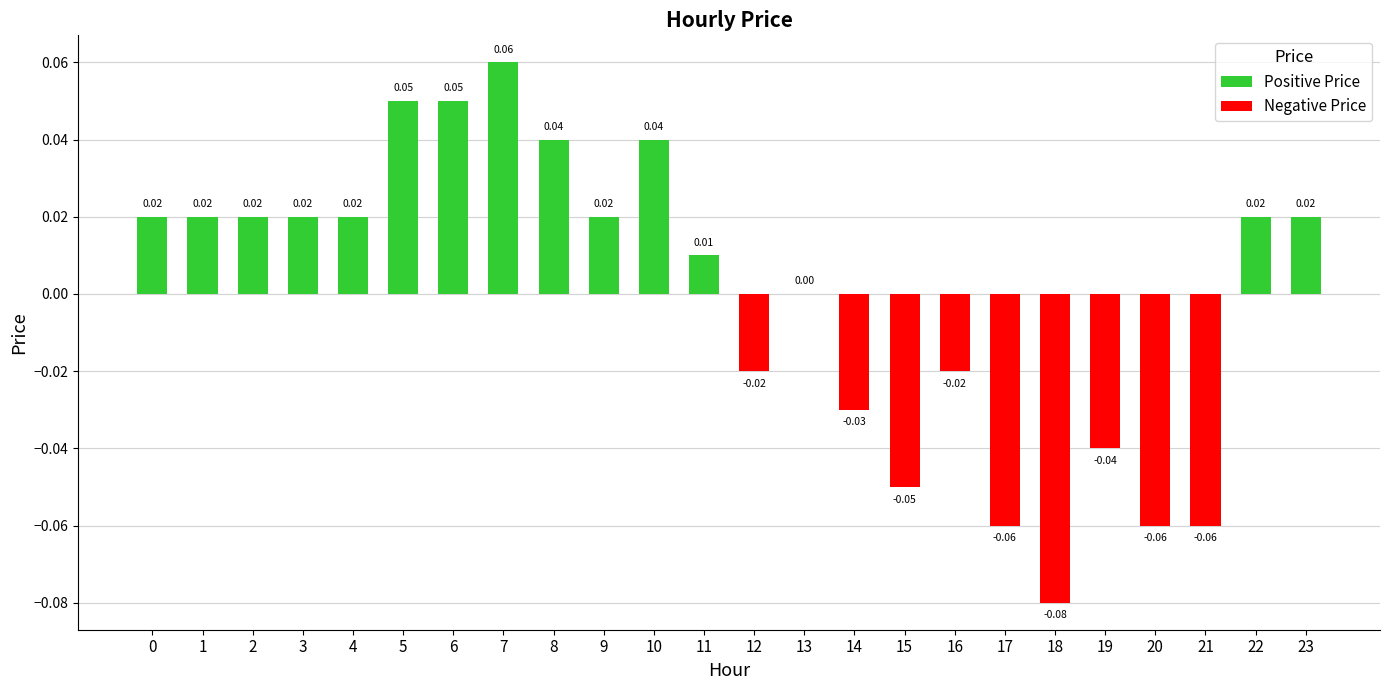

Between 14 and 21, which is larger?

14